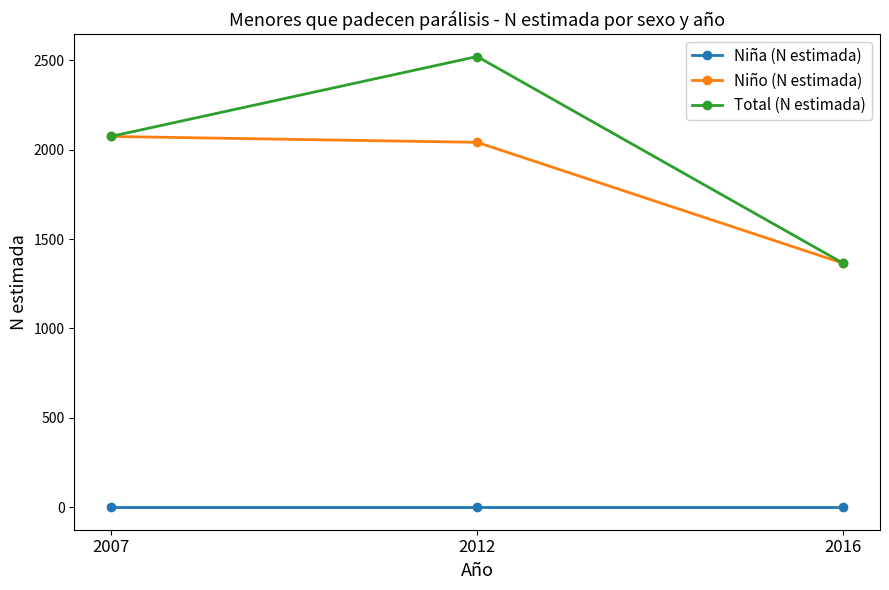

How many data points in Total (N estimada) are less than 2074?

1